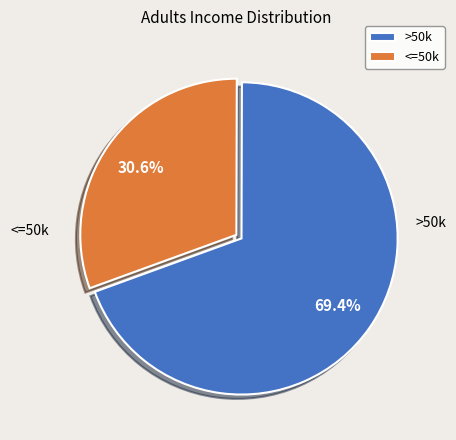

How many slices are in this pie chart?

2